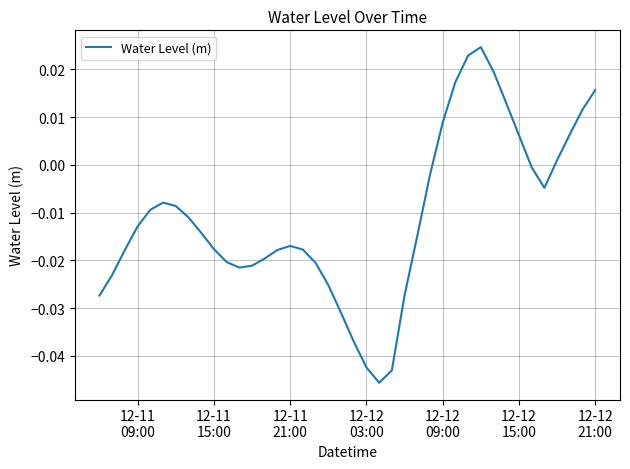

Is this an area chart (filled region under the line)?

No